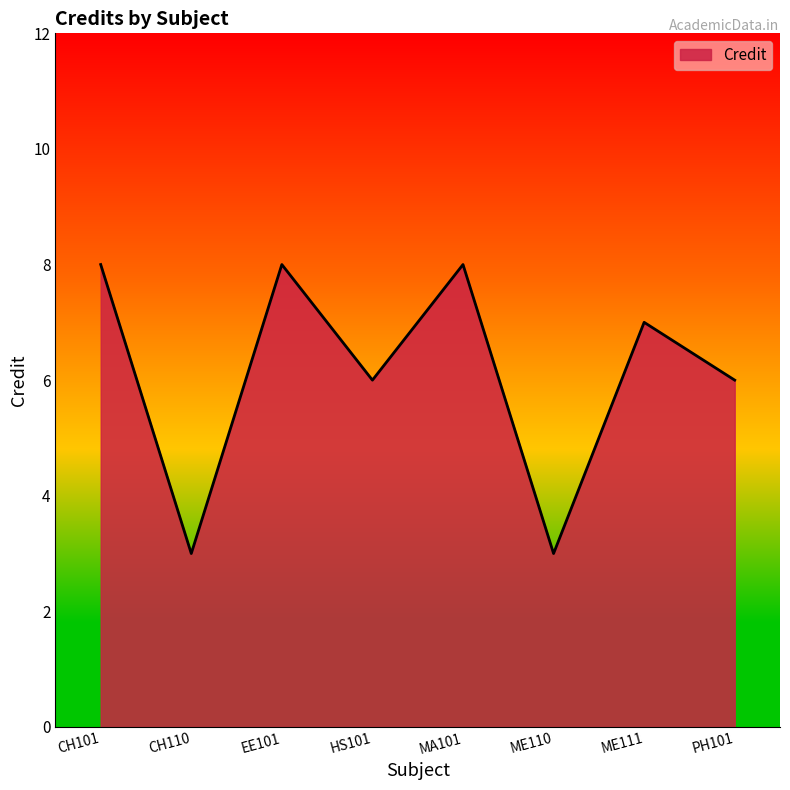

What is the change in value from CH110 to PH101?

+3